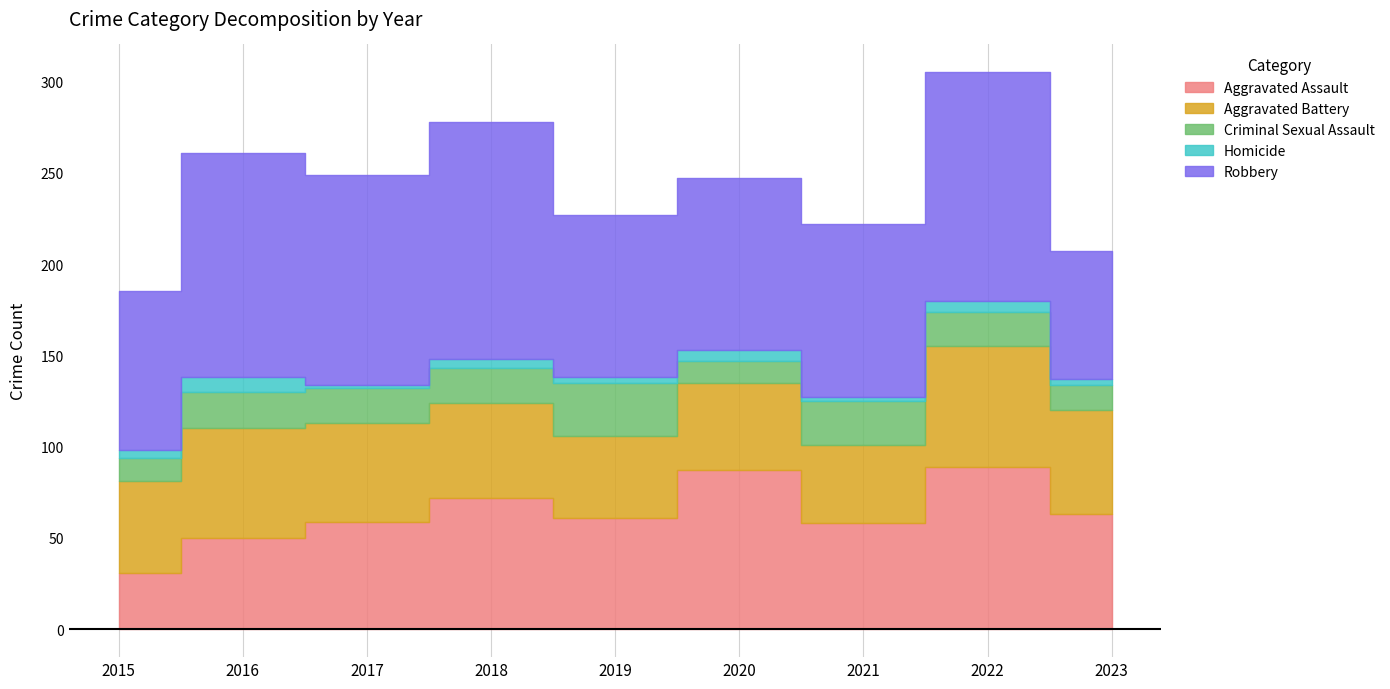

What value does the Robbery series have at 2019, to the nearest 10?

90